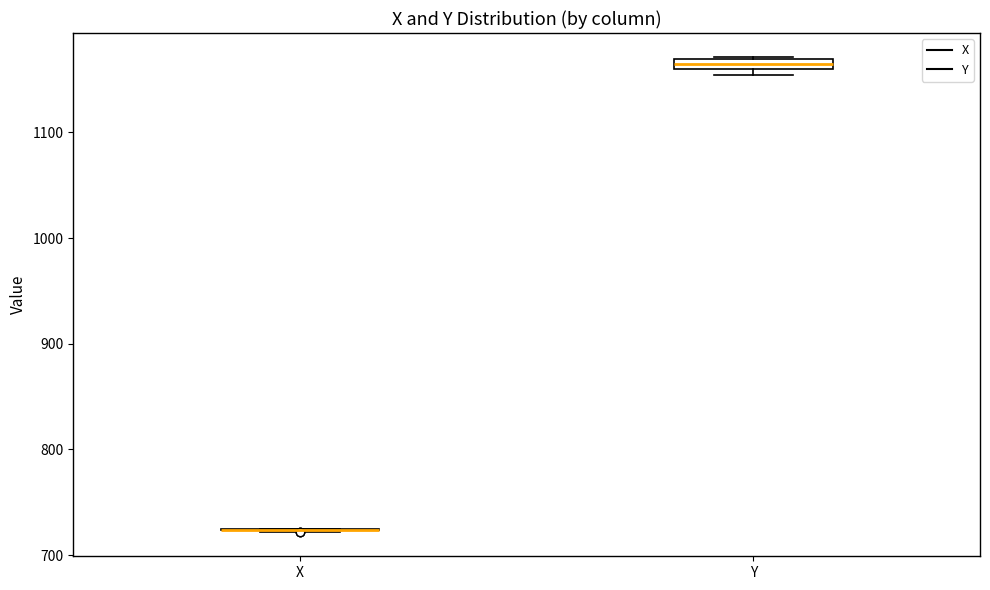

Where is the upper edge of the box for Y on the y-axis? The values are not printed on the chart, so give them approximately, as read against the axis.

1170